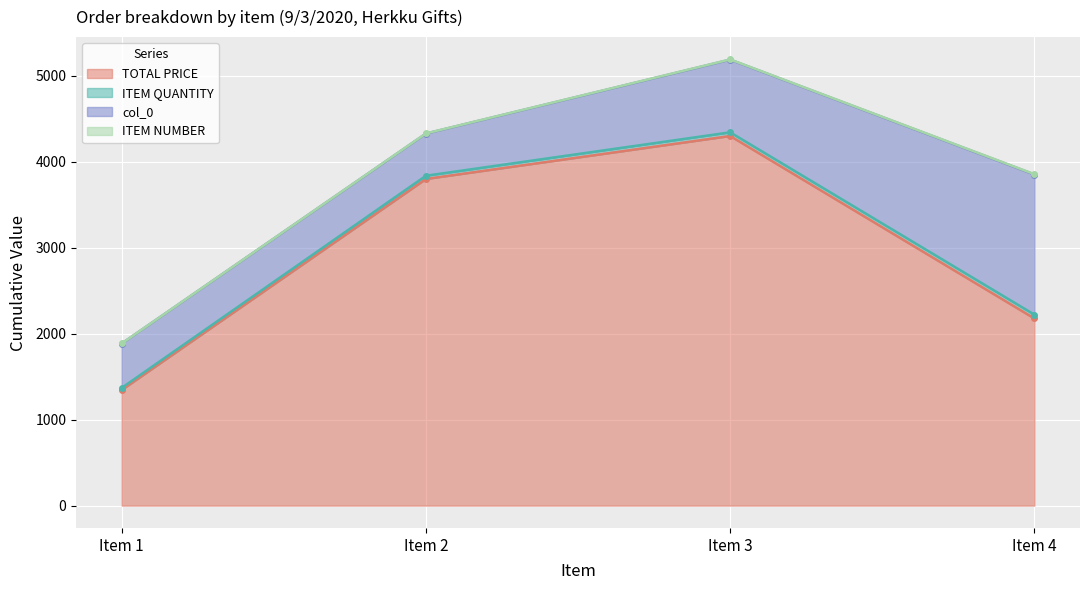

Count the number of categories in the chart.

4